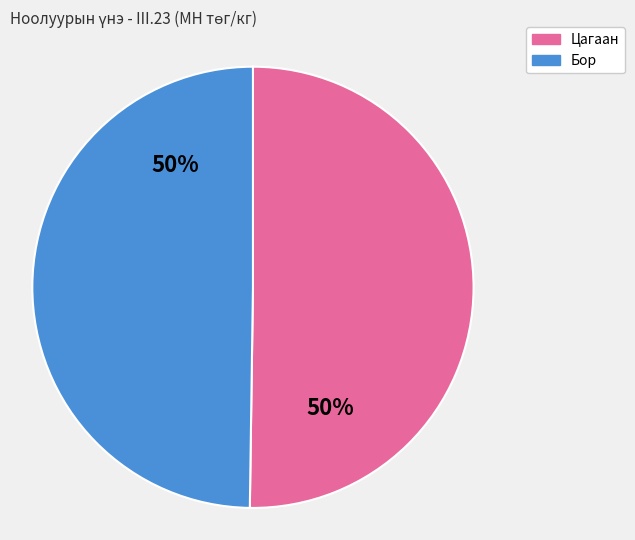

Count the number of slices in the pie.

2